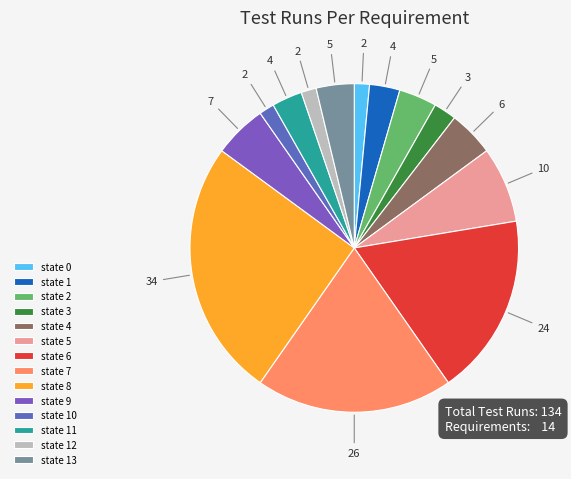

Which category has the biggest portion of the pie?

state 8